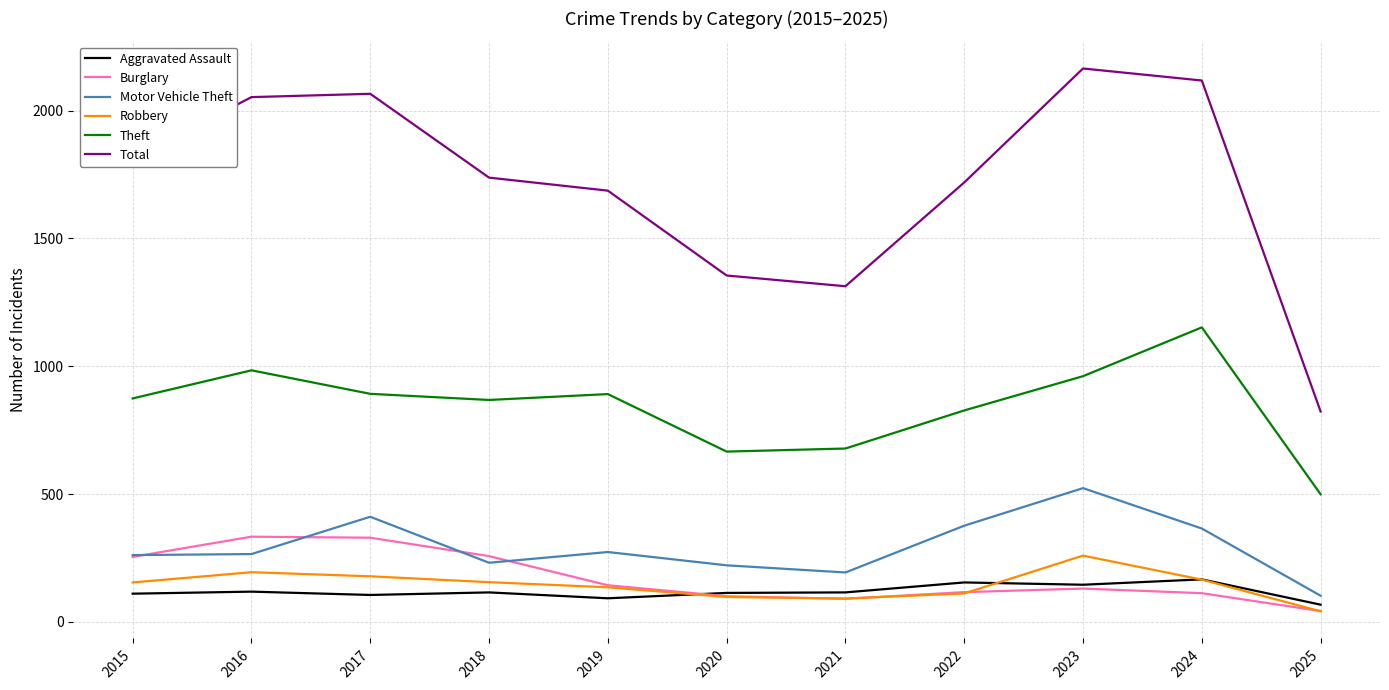

At which label does Aggravated Assault first exceed 115?

2016